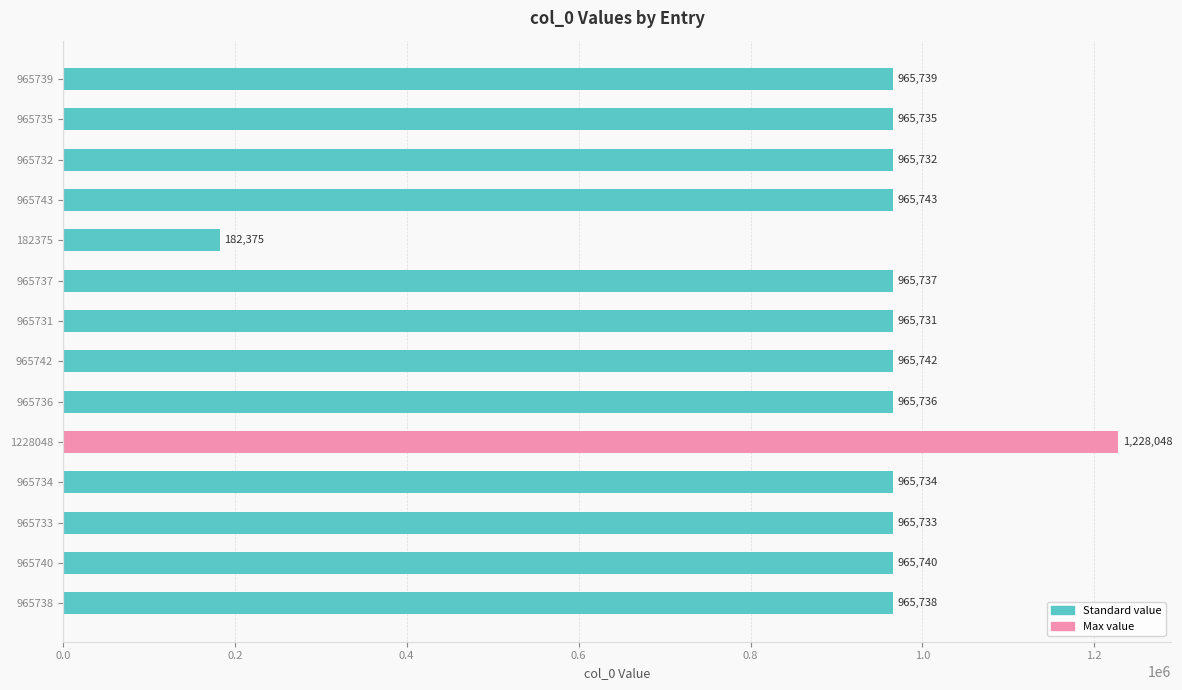

The value at 965736 is 1624127. True or false?

False